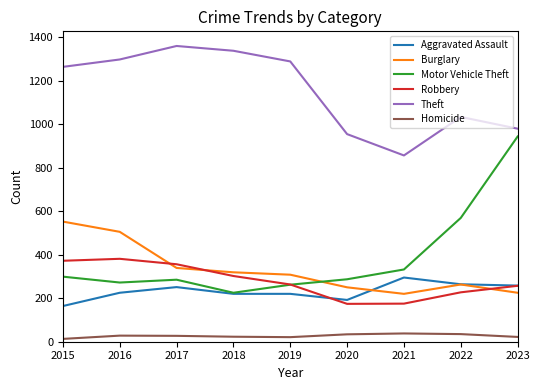

What is the highest value of the Burglary series?

552